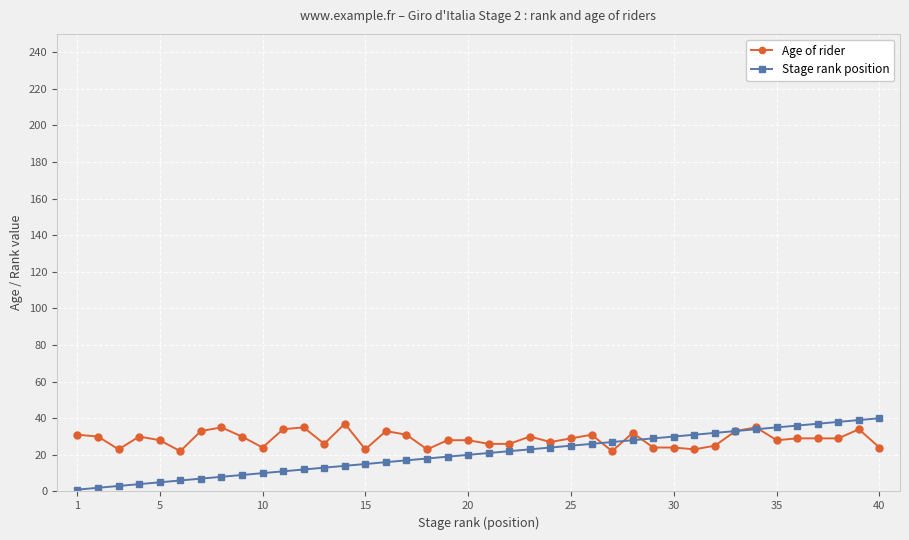

Which series has the widest spread of values?

Stage rank position